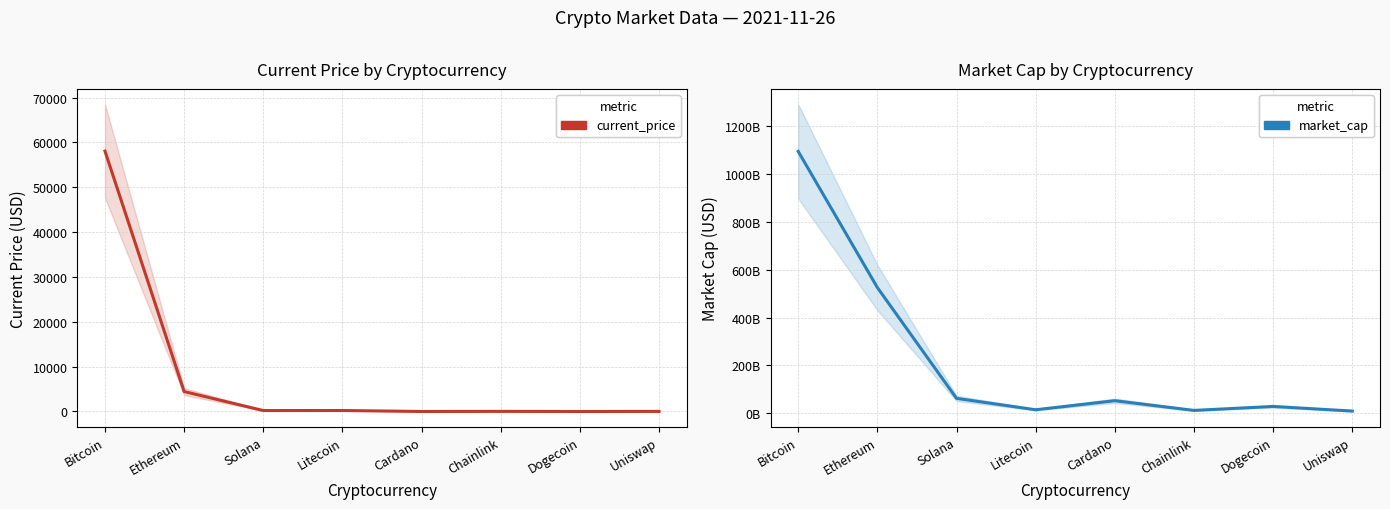

True or false: market_cap and current_price cross at least once.

False